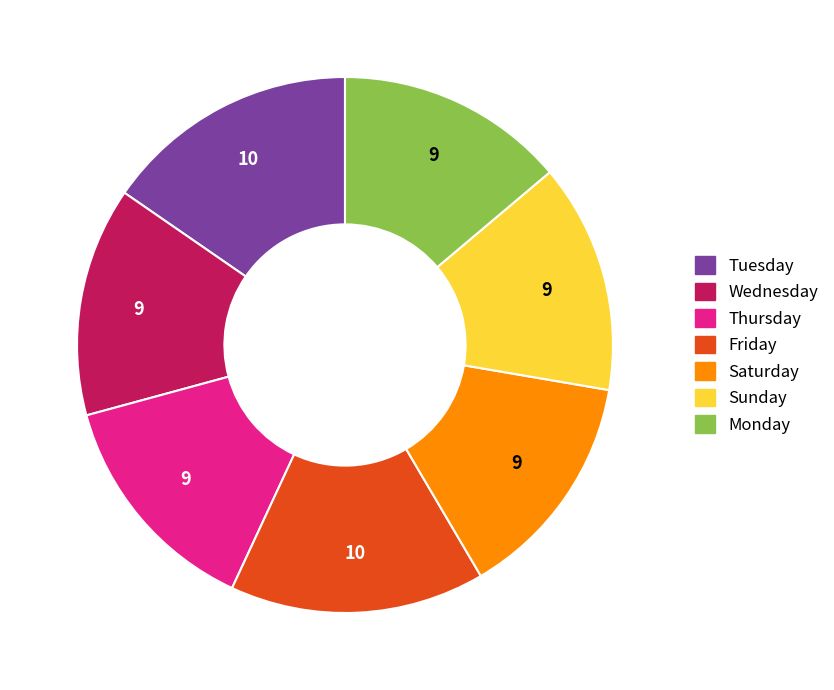

Is Monday the majority of the pie?

No